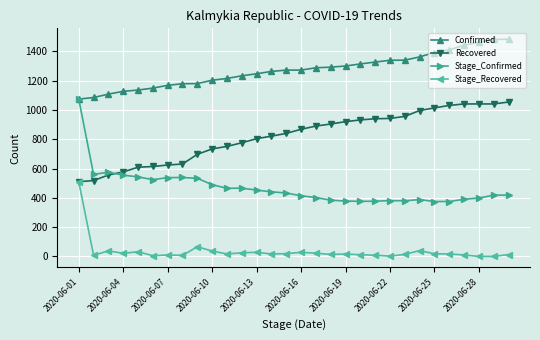

What is the greatest value displayed?

1483